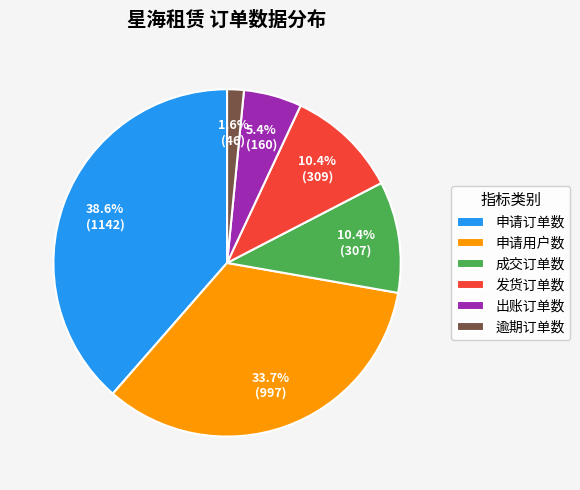

Count the number of slices in the pie.

6